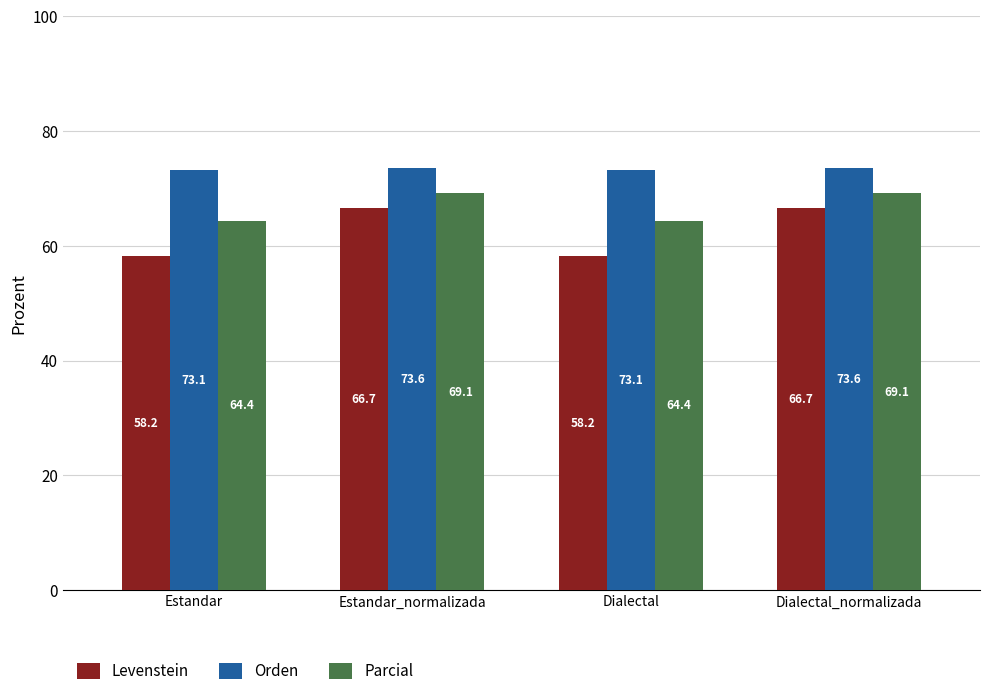

Rank the series by their maximum value, from lowest to highest.

Levenstein, Parcial, Orden